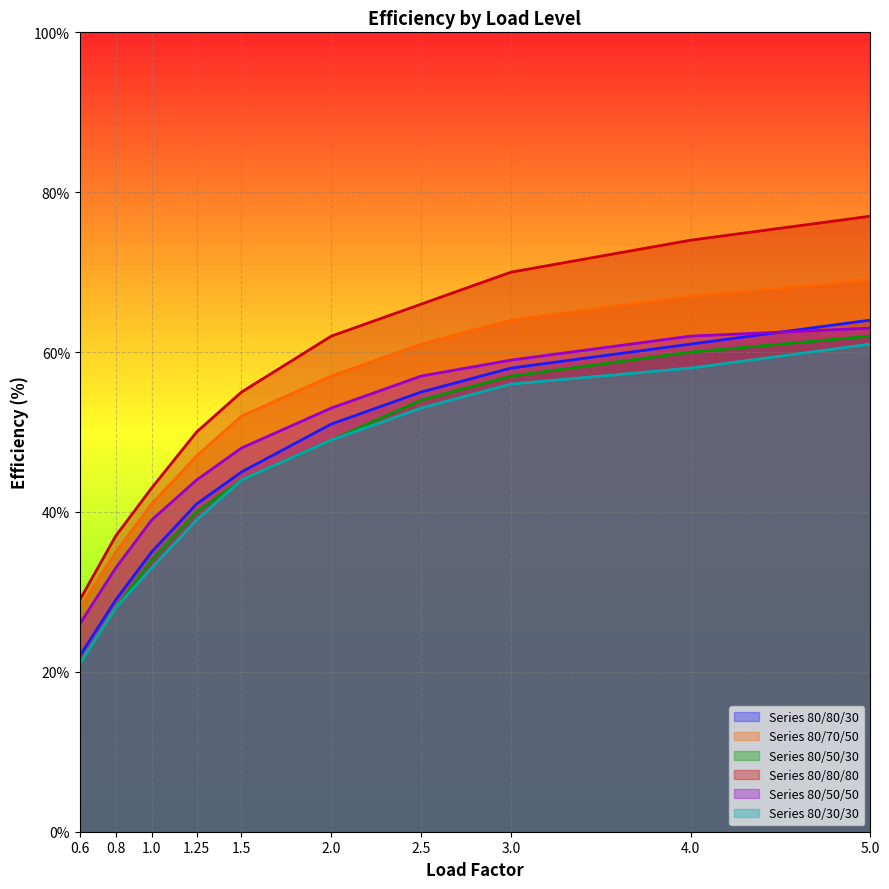

List the series in order of their peak value, lowest first.

Series 80/30/30, Series 80/50/30, Series 80/50/50, Series 80/80/30, Series 80/70/50, Series 80/80/80